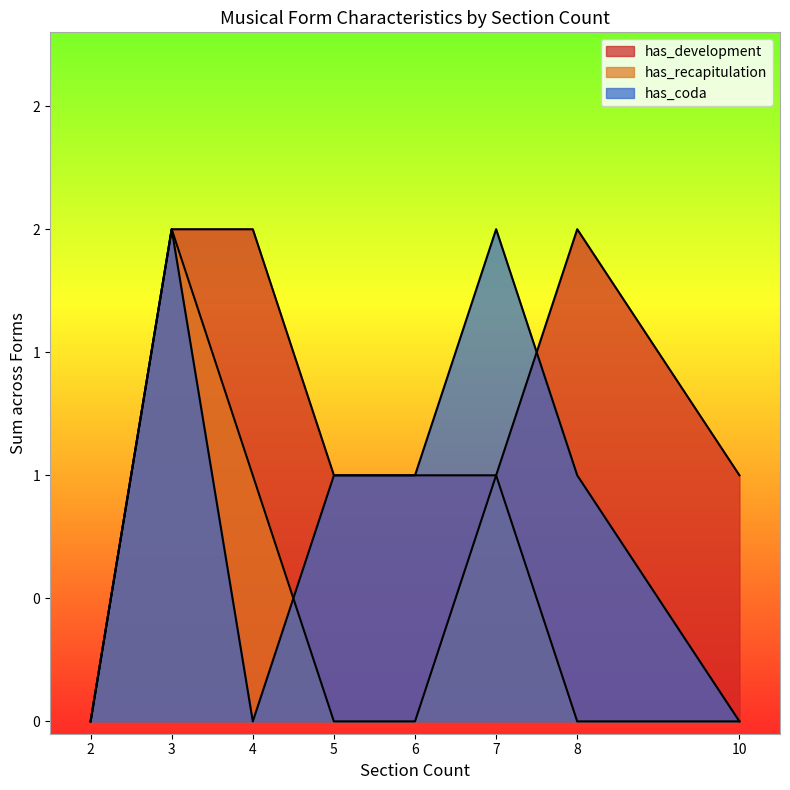

Does the chart display data point markers on the line(s)?

No